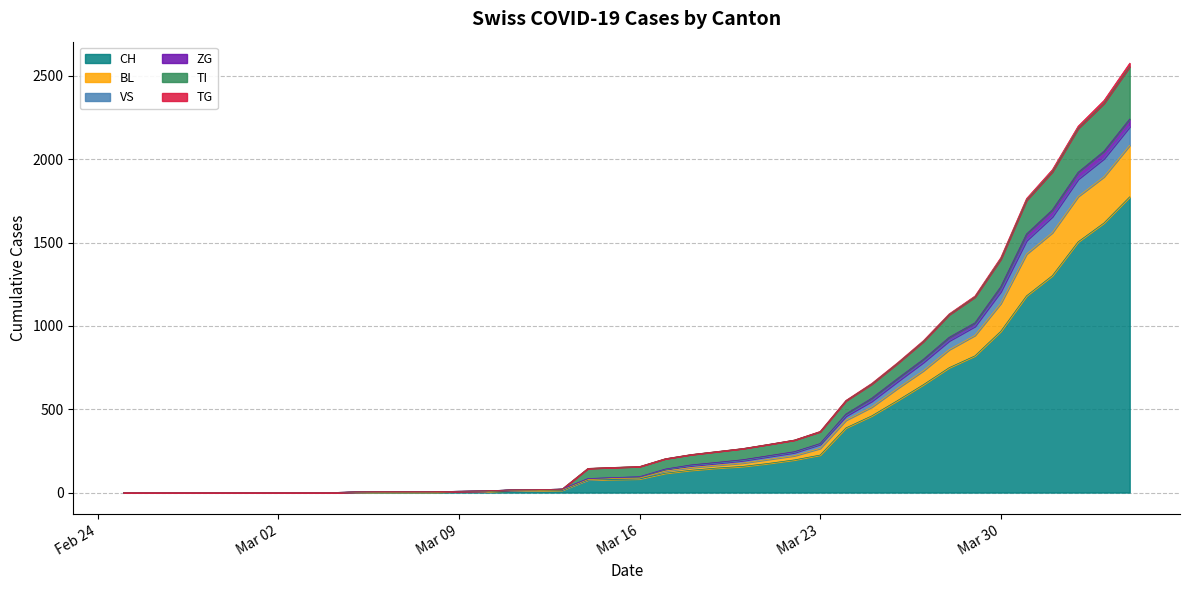

What is the maximum value for CH?

1774